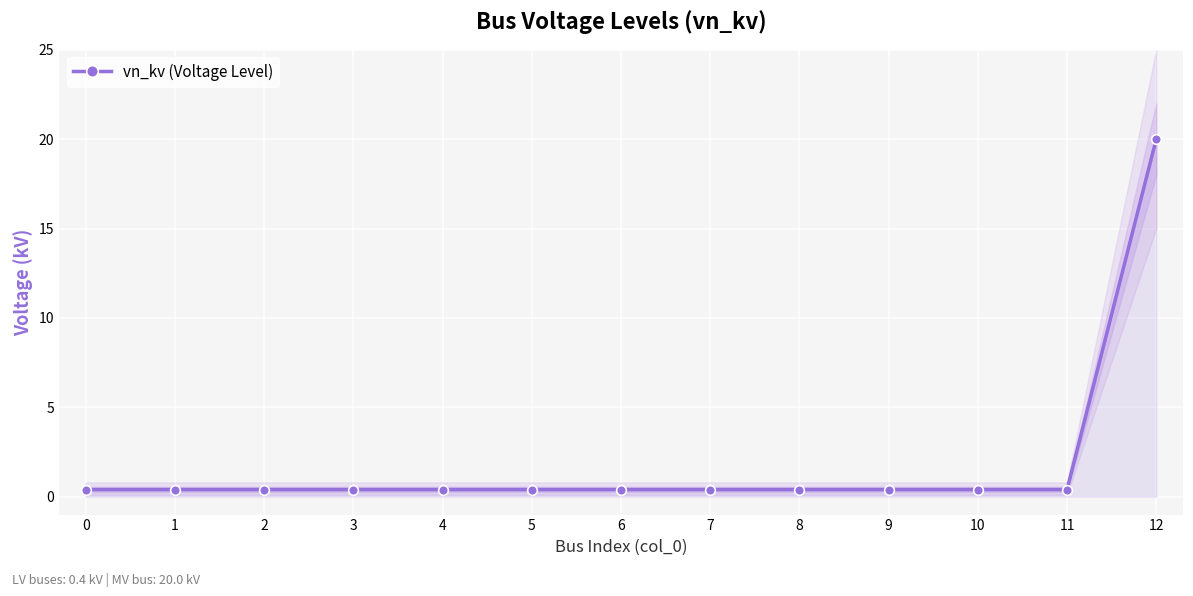

What is the sum of the values at 9 and 12?

20.4